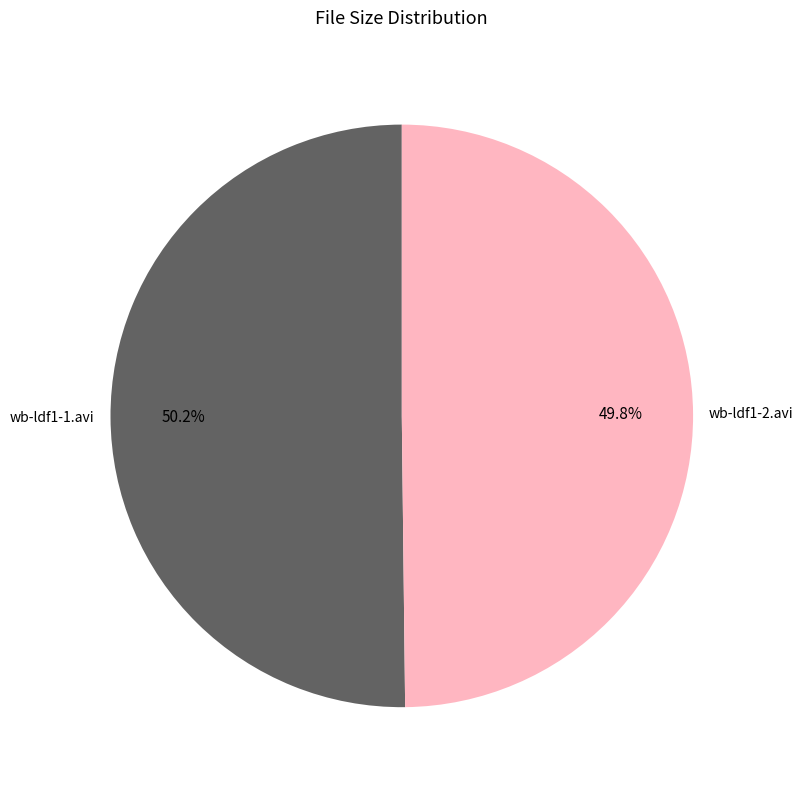

Is there a majority slice in this chart?

Yes